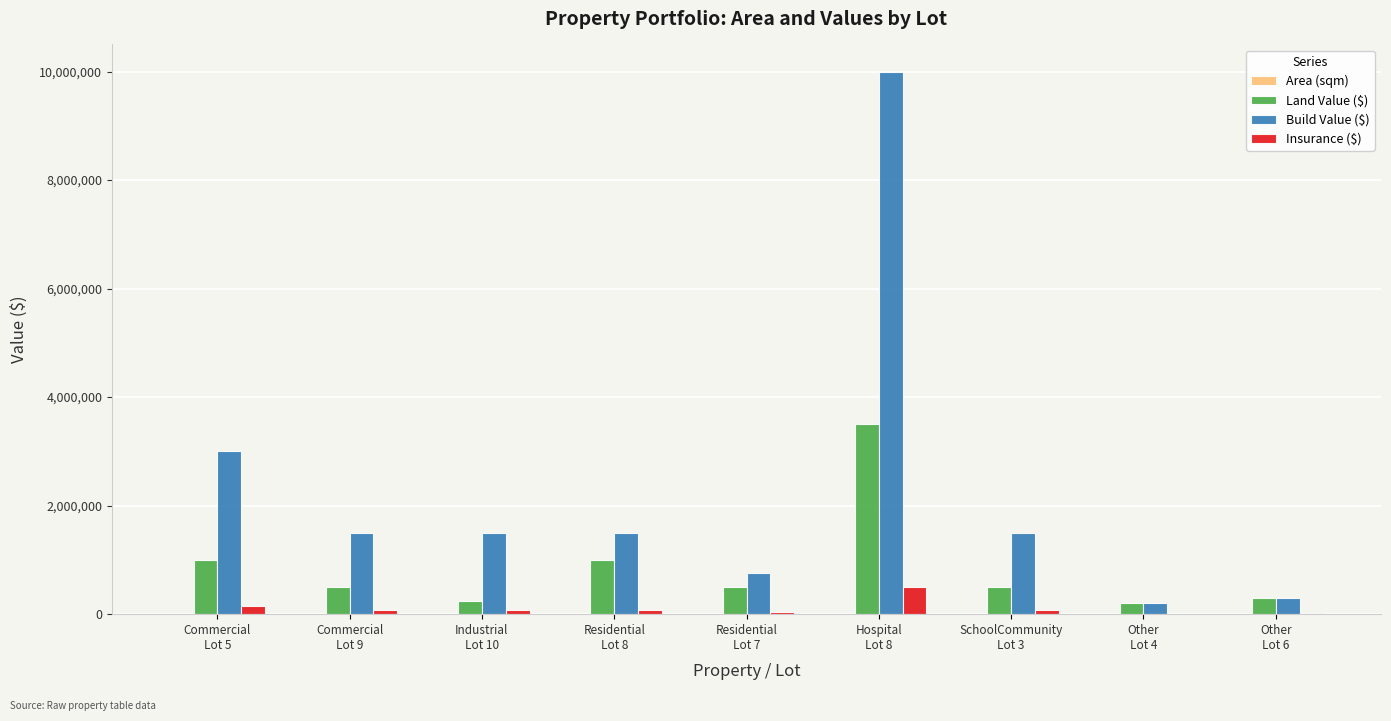

What is the sum of all Build Value ($) values?

20250000